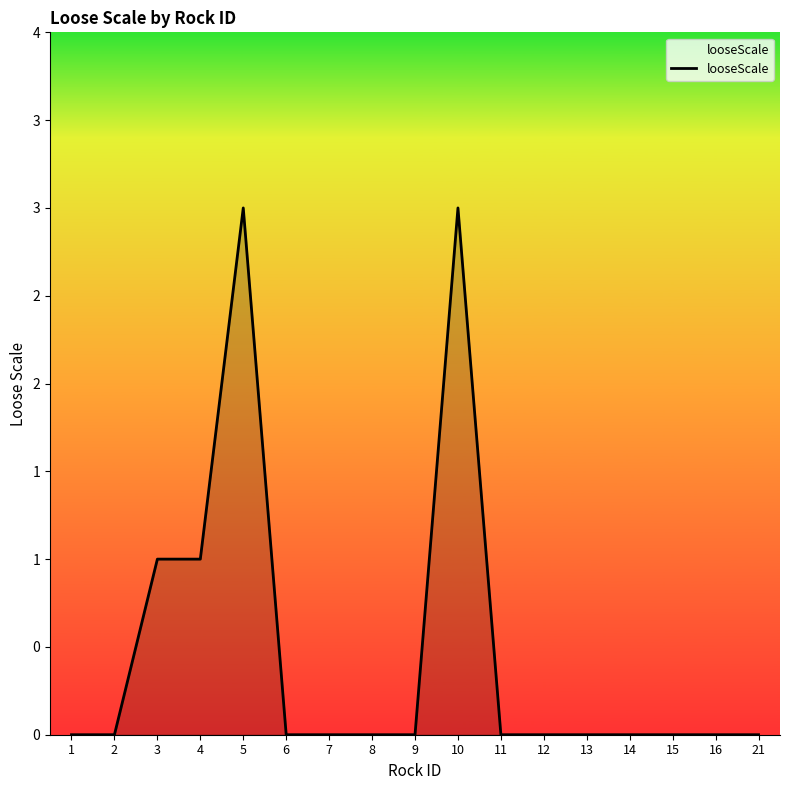

Does the chart have visible grid lines?

No